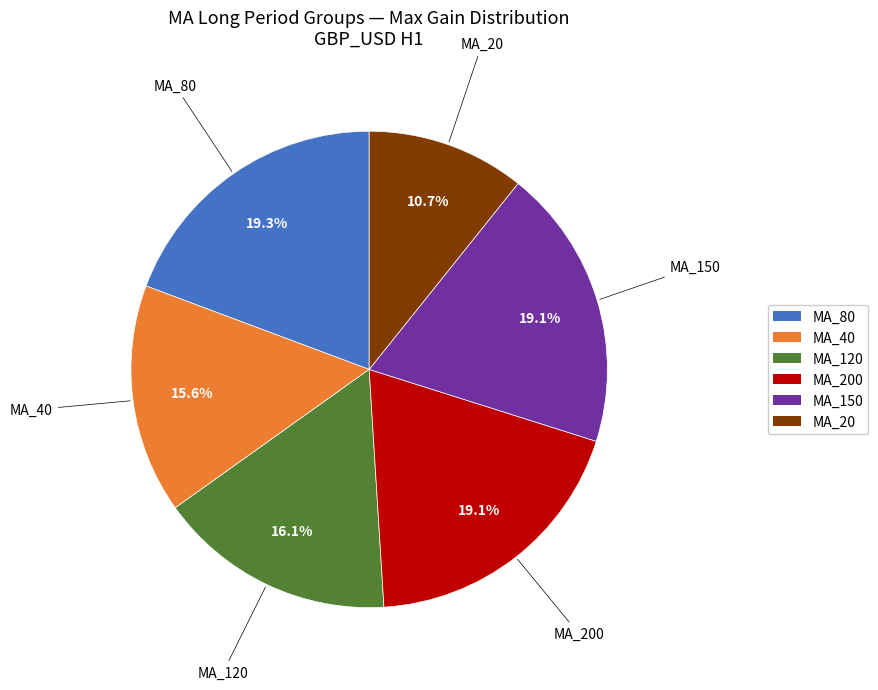

Does any single category account for the majority?

No